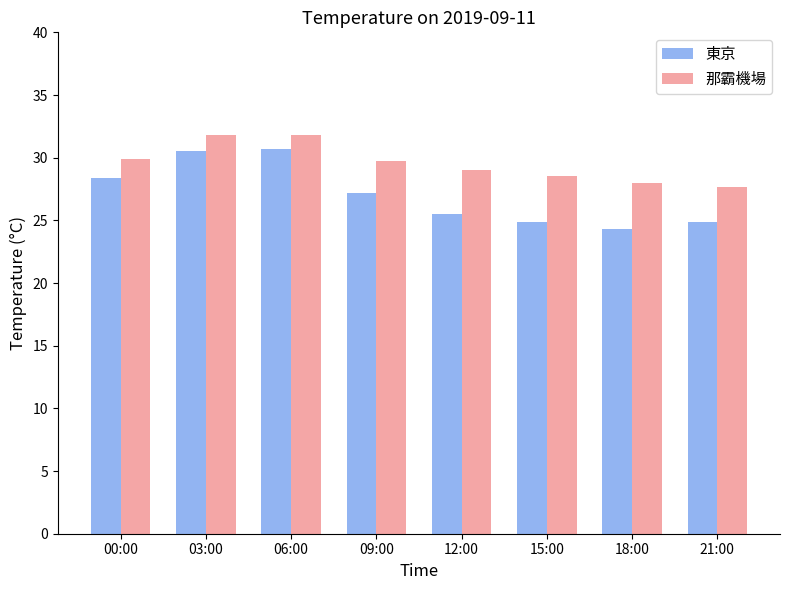

How many groups of bars are there?

8